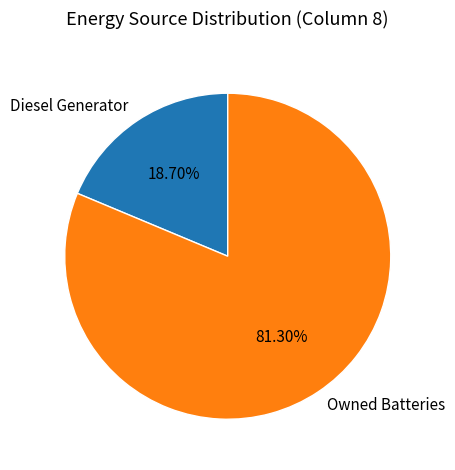

Combined, do Owned Batteries and Diesel Generator account for over 50%?

Yes